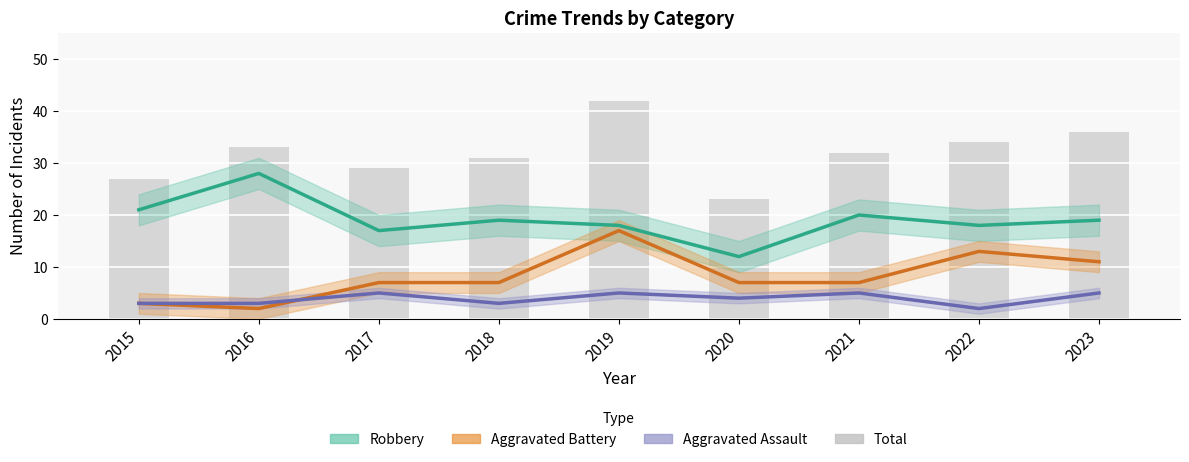

Reading right to left, what are all the values shown in this chart?

2023=36	2022=34	2021=32	2020=23	2019=42	2018=31	2017=29	2016=33	2015=27